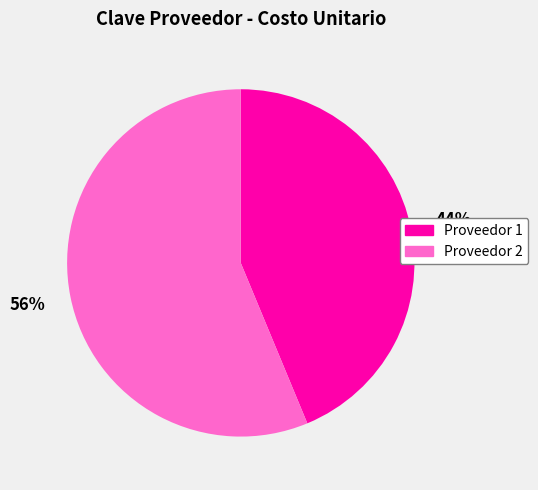

To the nearest percent, what is the average slice percentage?

50%